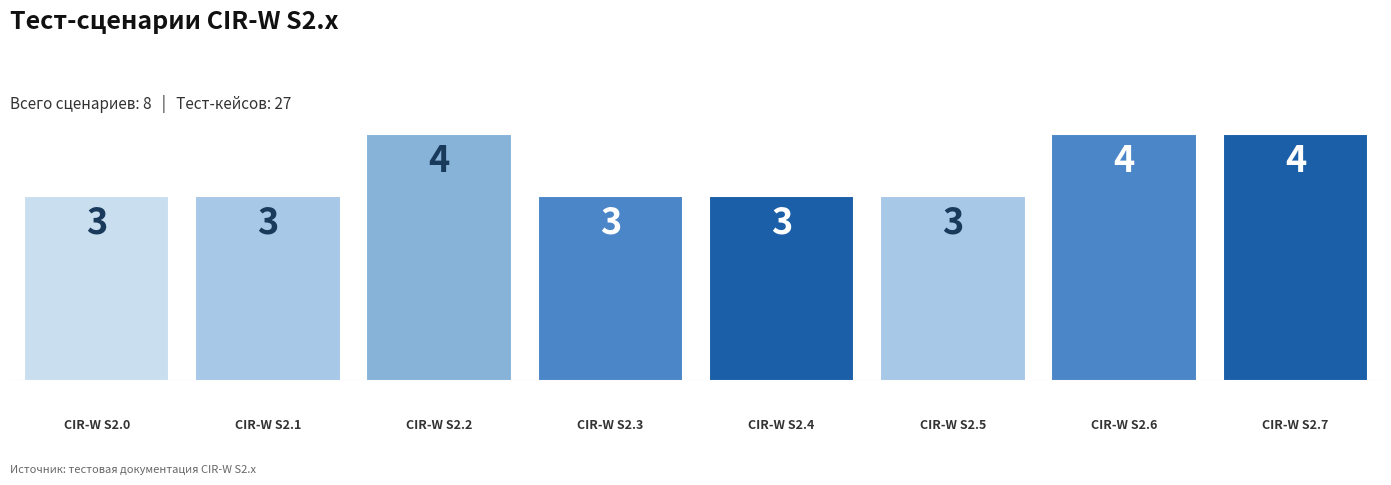

What is the sum of all values?

27